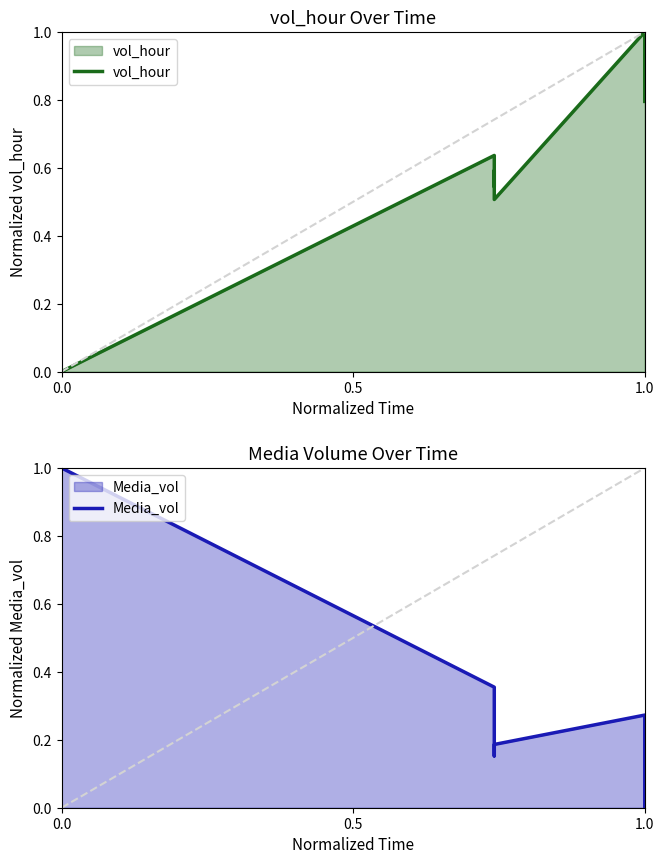

List the series in order of their overall mean, lowest first.

Media_vol, vol_hour